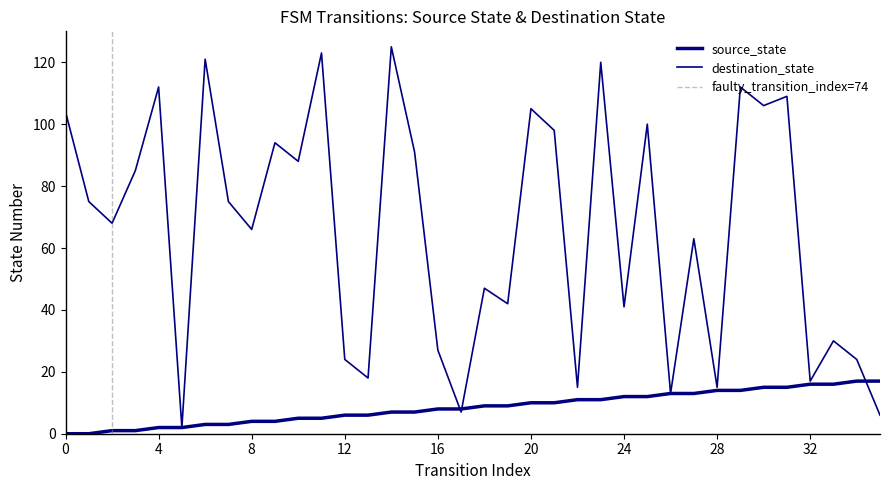

Which series ends up on top after the final intersection of destination_state and source_state?

source_state